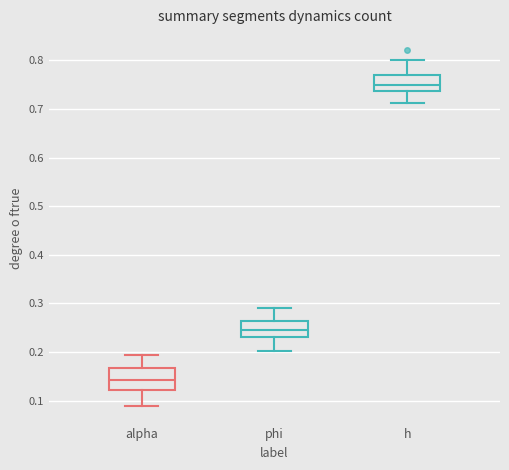

Which box's median line is the lowest?

alpha